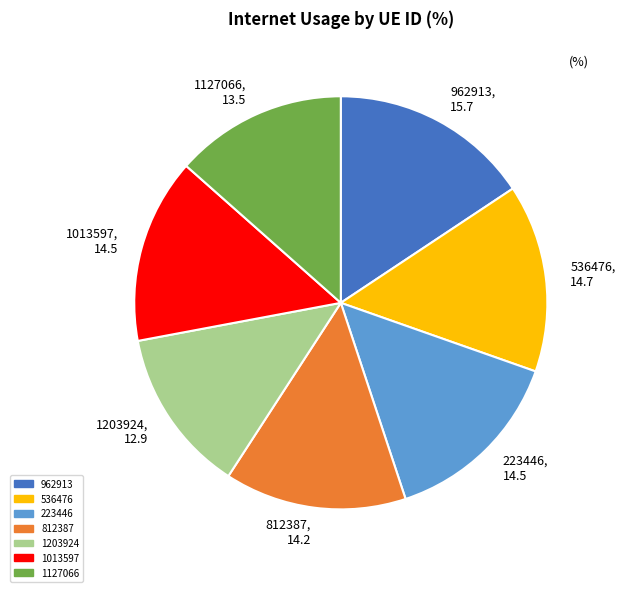

Does 1203924 represent more than half of the total?

No